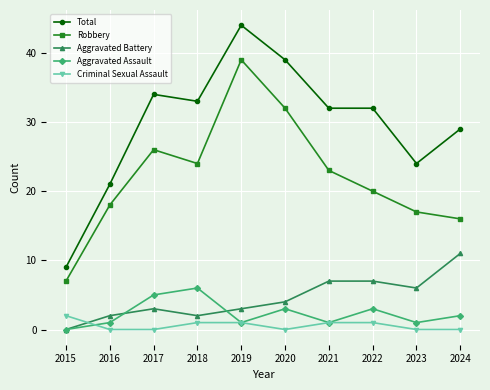

At which label does Aggravated Assault reach its peak?

2018